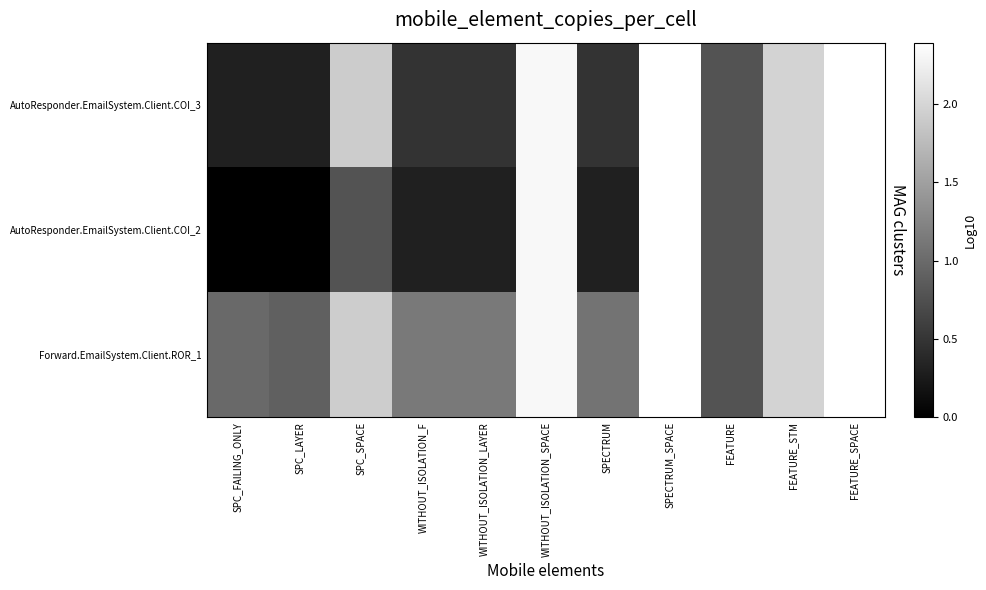

Reading left to right, transcribe all the data shown in this chart.

AutoResponder.EmailSystem.Client.COI_3: SPC_FAILING_ONLY=0.3	SPC_LAYER=0.3	SPC_SPACE=1.9	WITHOUT_ISOLATION_F=0.5	WITHOUT_ISOLATION_LAYER=0.5	WITHOUT_ISOLATION_SPACE=2.3	SPECTRUM=0.5	SPECTRUM_SPACE=2.4	FEATURE=0.8	FEATURE_STM=2.0	FEATURE_SPACE=2.4
AutoResponder.EmailSystem.Client.COI_2: SPC_FAILING_ONLY=0.0	SPC_LAYER=0.0	SPC_SPACE=0.8	WITHOUT_ISOLATION_F=0.3	WITHOUT_ISOLATION_LAYER=0.3	WITHOUT_ISOLATION_SPACE=2.3	SPECTRUM=0.3	SPECTRUM_SPACE=2.4	FEATURE=0.8	FEATURE_STM=2.0	FEATURE_SPACE=2.4
Forward.EmailSystem.Client.ROR_1: SPC_FAILING_ONLY=1.0	SPC_LAYER=0.9	SPC_SPACE=1.9	WITHOUT_ISOLATION_F=1.1	WITHOUT_ISOLATION_LAYER=1.1	WITHOUT_ISOLATION_SPACE=2.3	SPECTRUM=1.1	SPECTRUM_SPACE=2.4	FEATURE=0.8	FEATURE_STM=2.0	FEATURE_SPACE=2.4